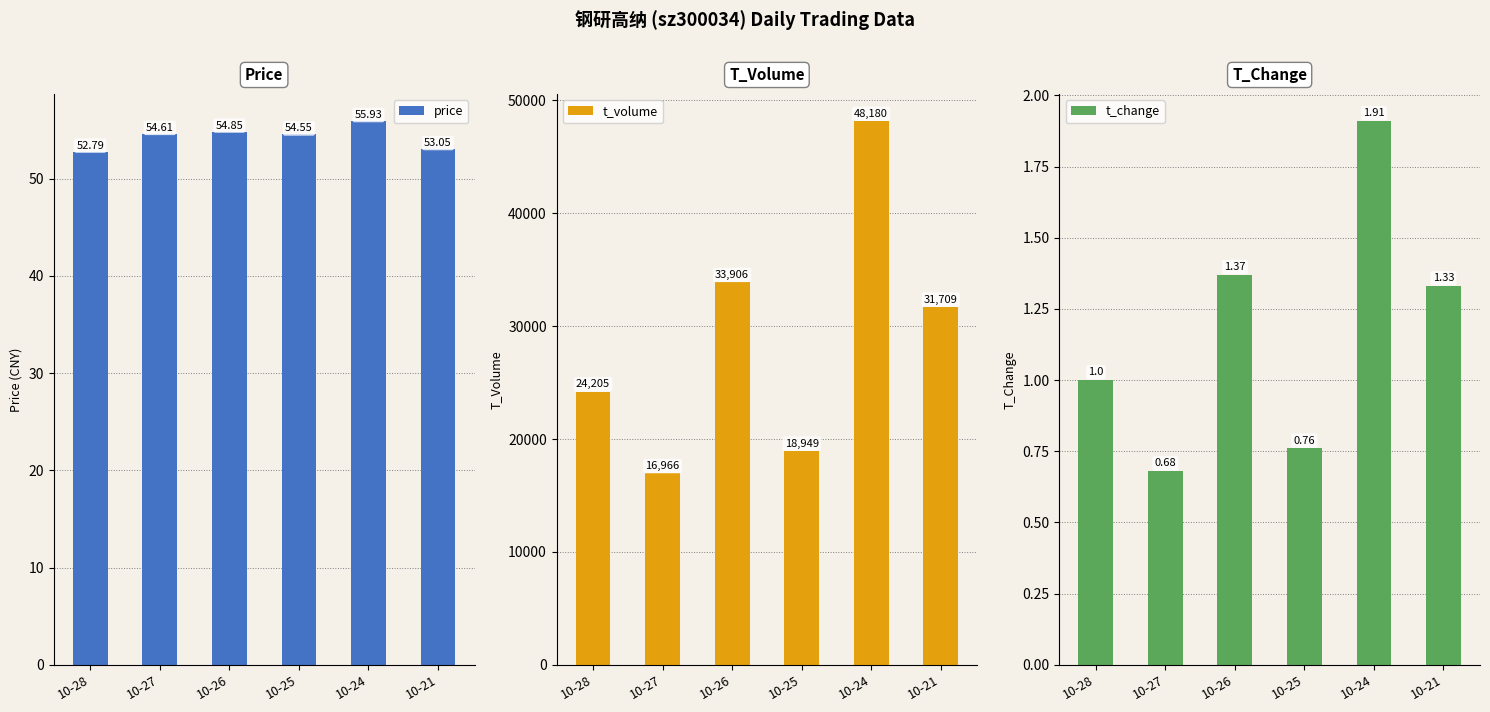

Reading left to right, list all the values displayed in this chart.

price: 10-28=52.8	10-27=54.6	10-26=54.9	10-25=54.5	10-24=55.9	10-21=53.0
t_volume: 10-28=24205.0	10-27=16966.0	10-26=33906.0	10-25=18949.0	10-24=48180.0	10-21=31709.0
t_change: 10-28=1.0	10-27=0.7	10-26=1.4	10-25=0.8	10-24=1.9	10-21=1.3